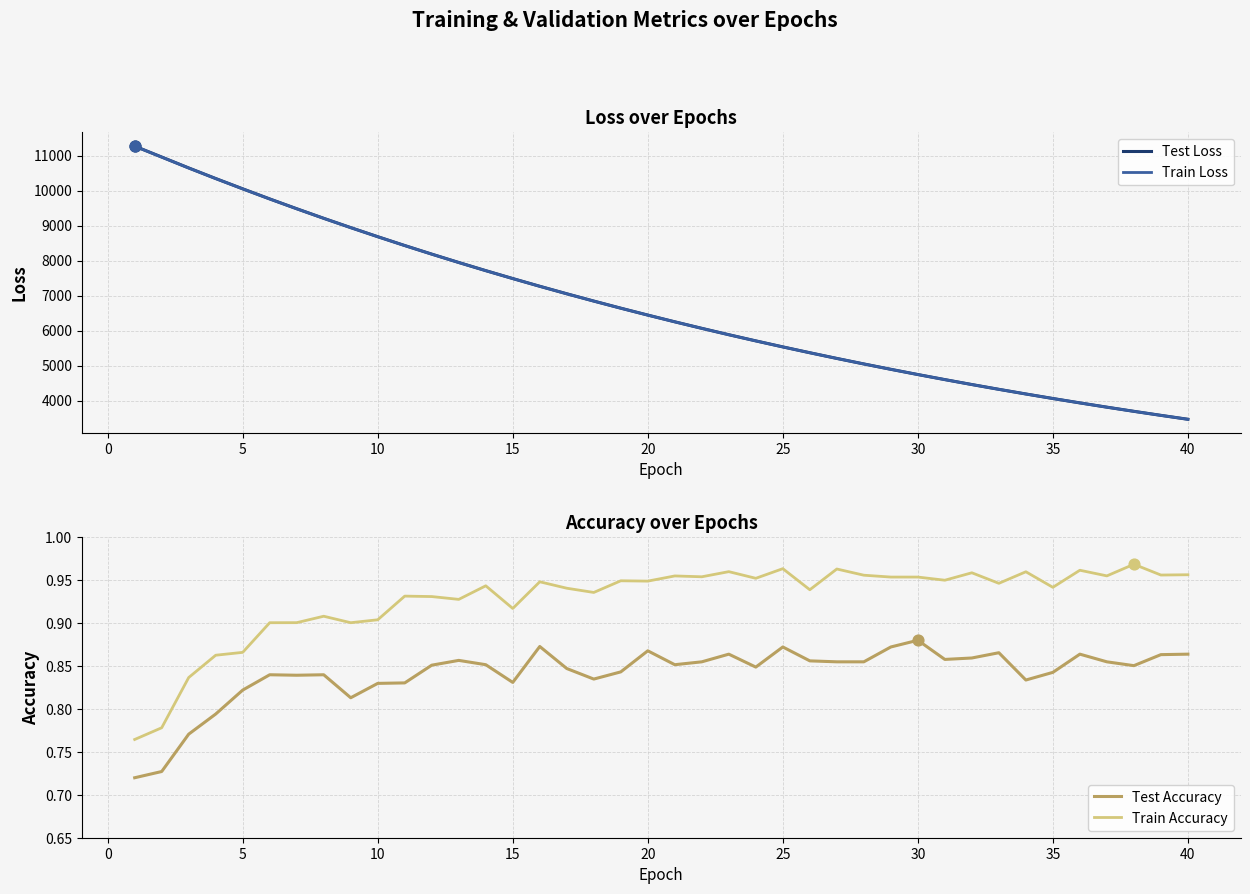

At how many categories does at least one series exceed 5587?

24